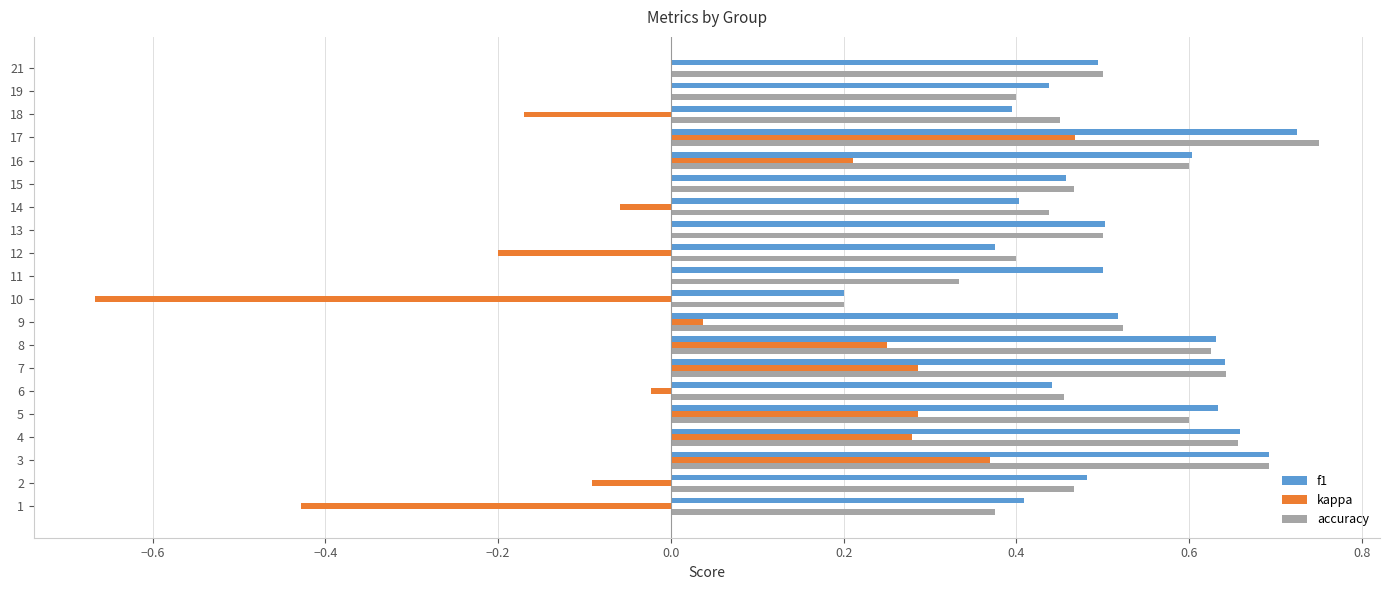

What is the total value across all series at 10?

-0.3